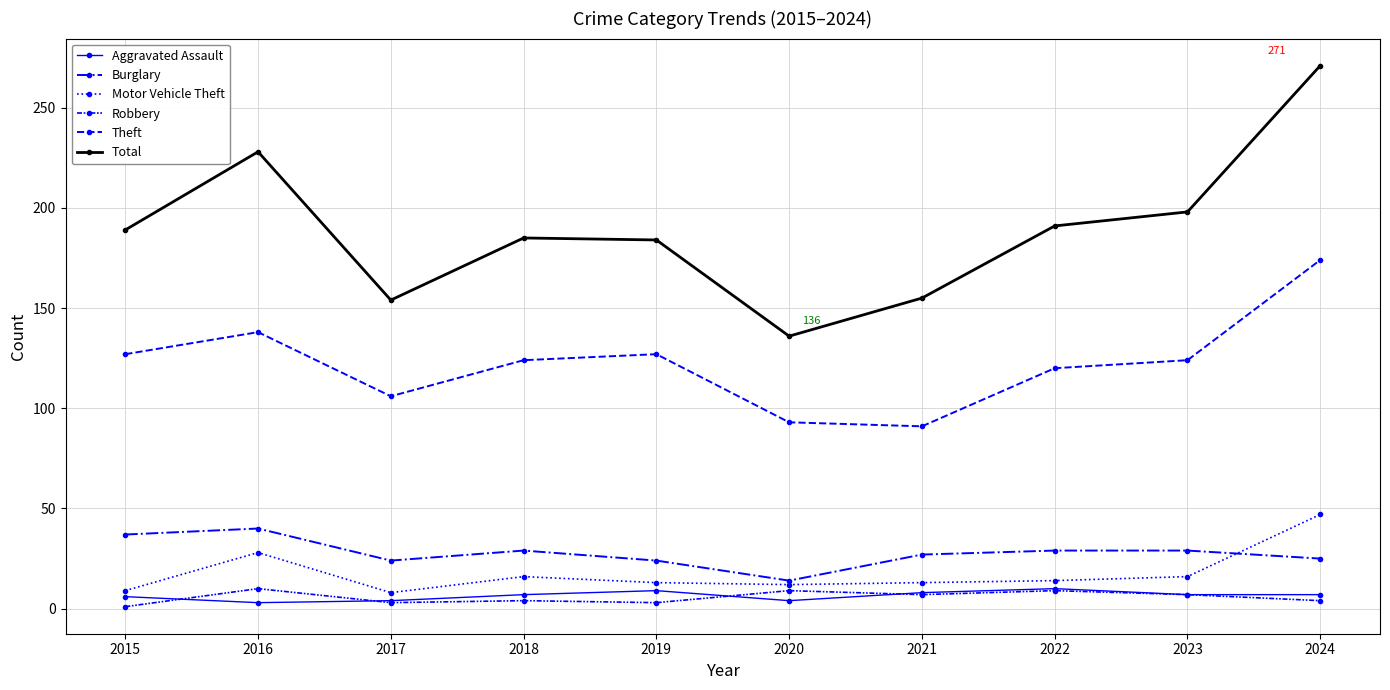

How many data points does each series have?

10